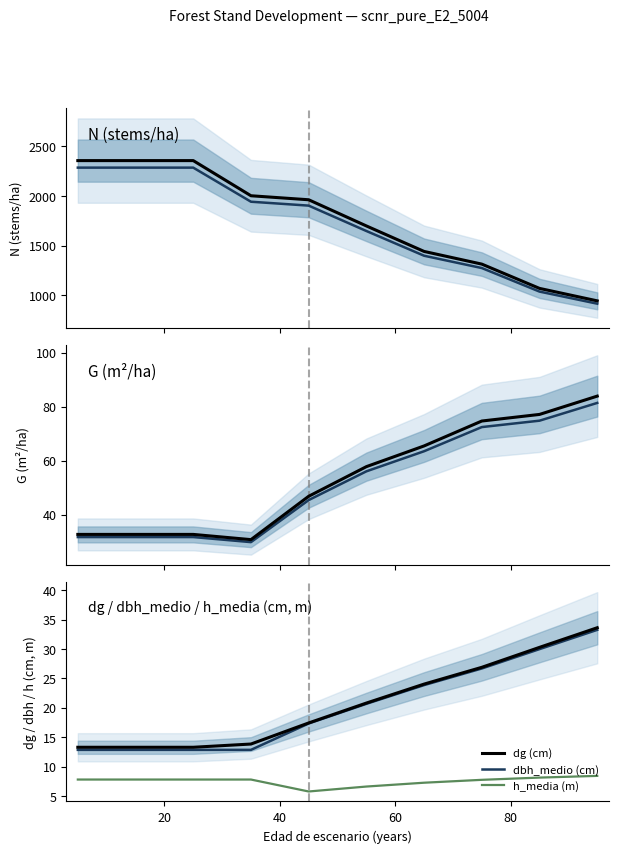

Is it true that G equals 47.2 at 35?

False